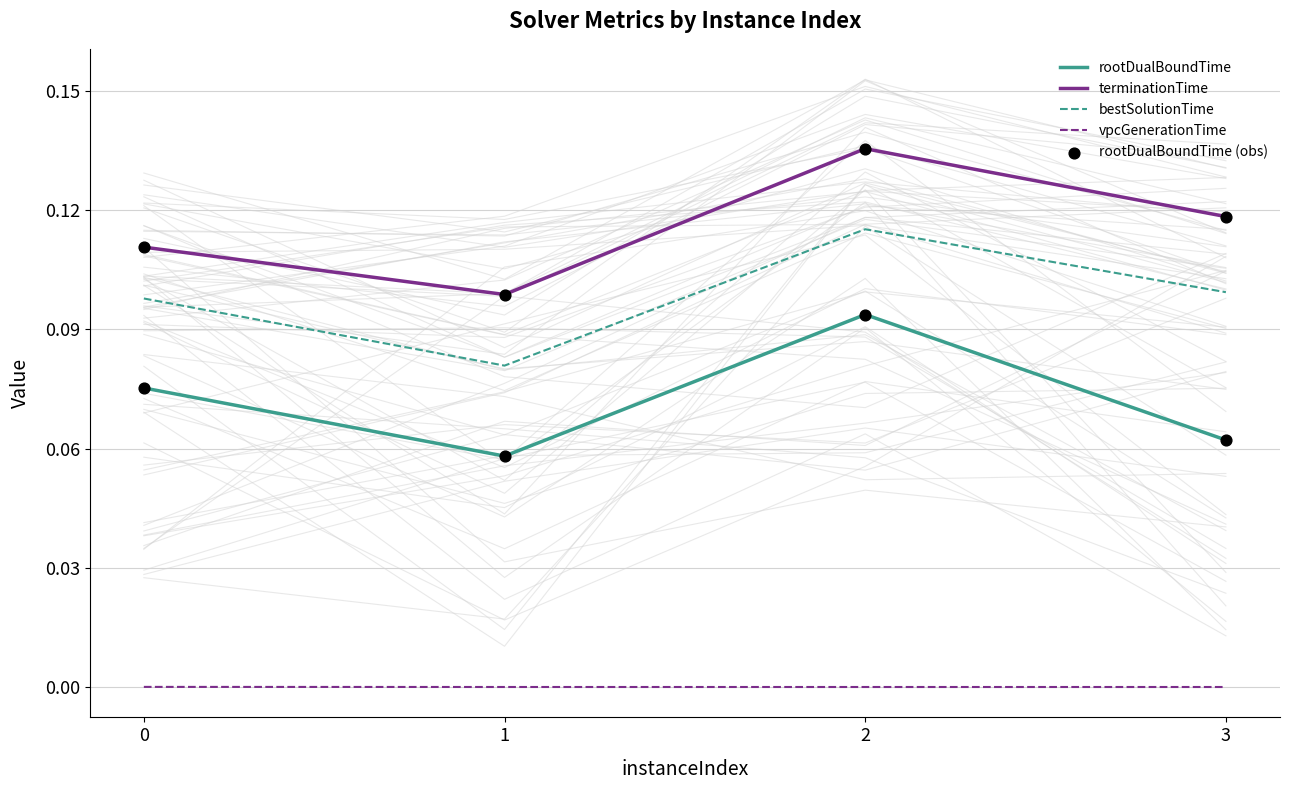

Which series contains the lowest Y value?

vpcGenerationTime